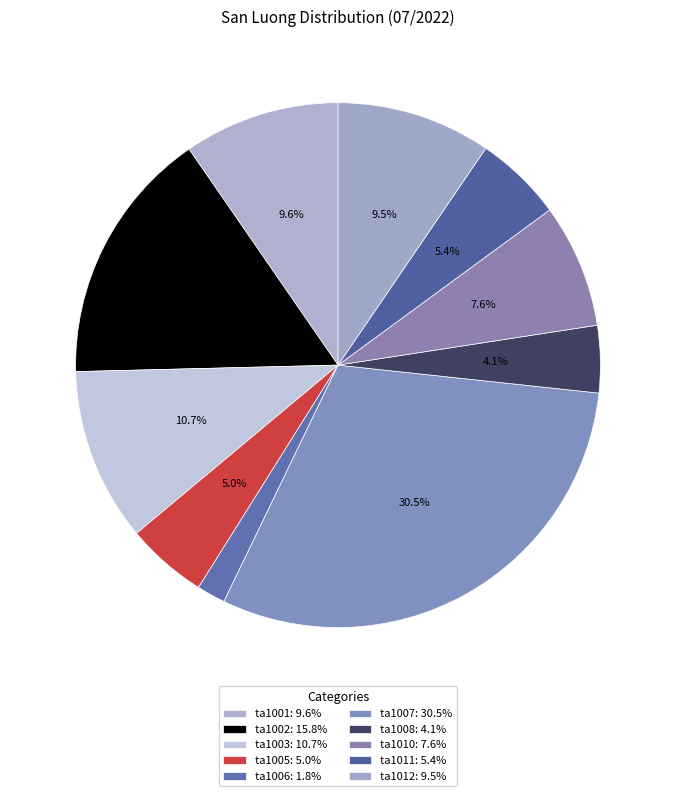

How many segments does this pie chart have?

10